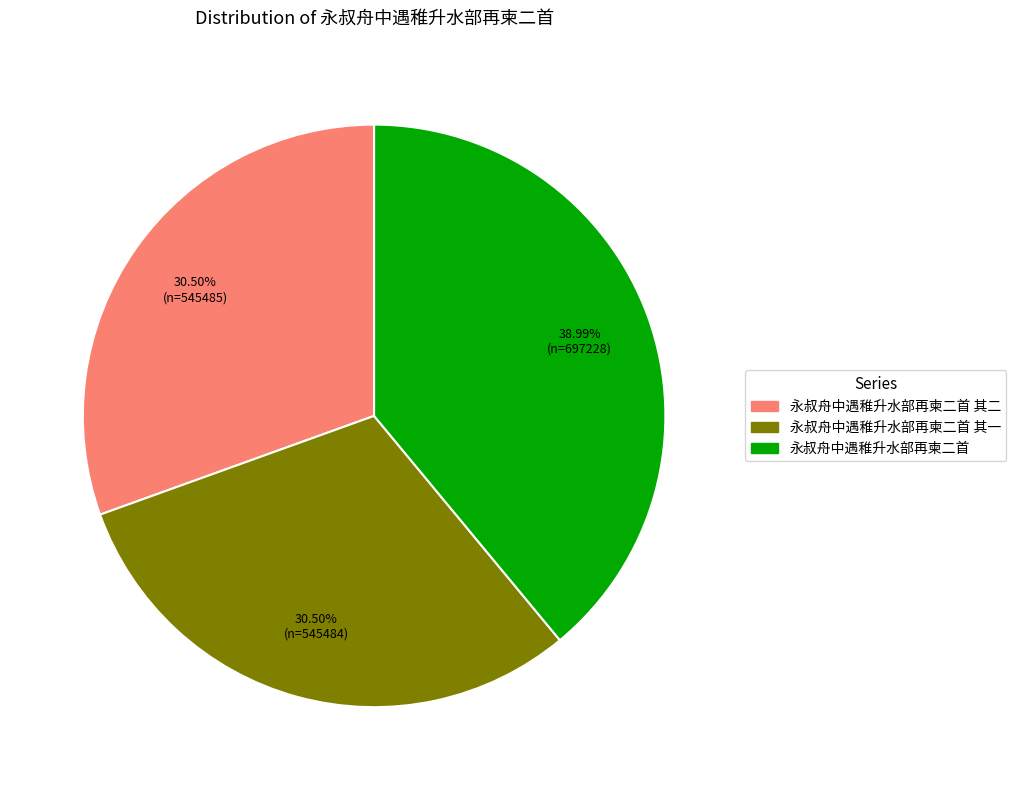

Is there a majority slice in this chart?

No